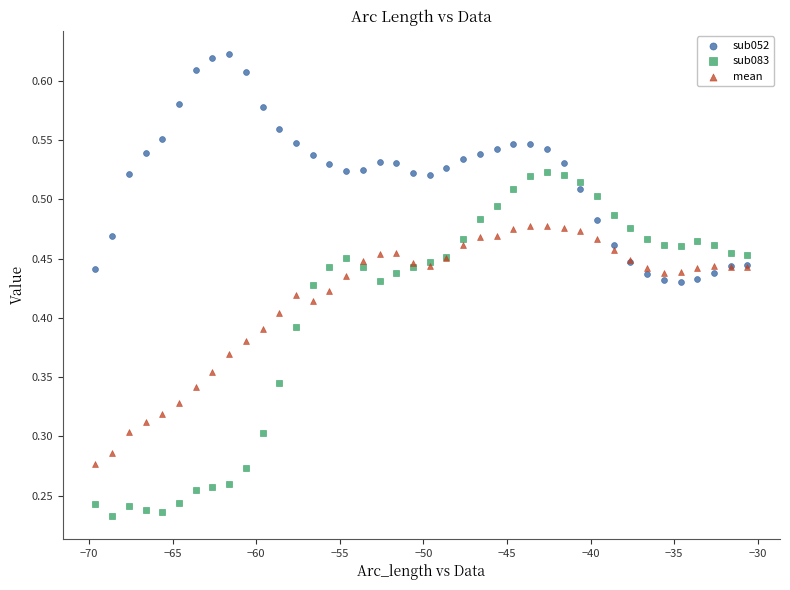

Which series reaches the minimum Y coordinate?

sub083